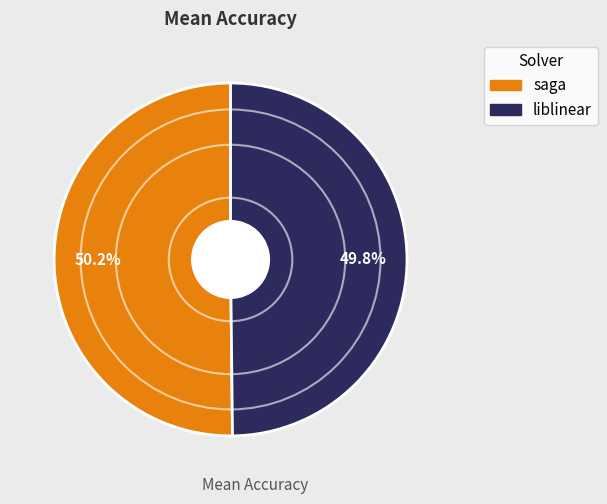

Does any single category account for the majority?

Yes